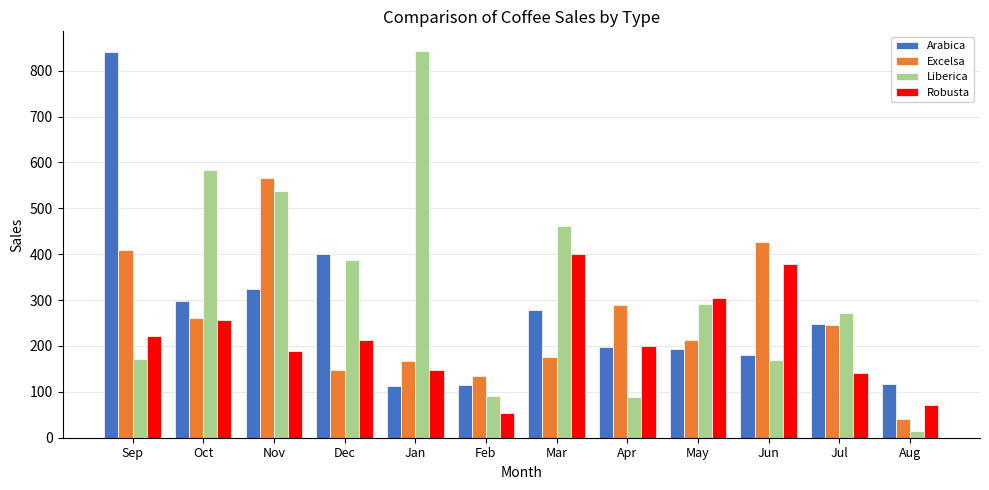

What is the label of the 1st bar from the left?

Sep